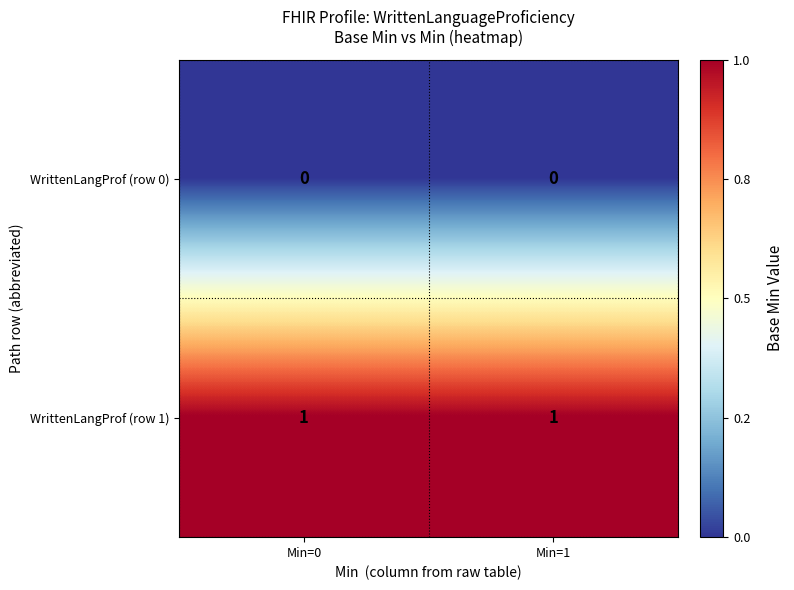

At Min=1, list the series in order from smallest to largest.

WrittenLangProf (row 0), WrittenLangProf (row 1)